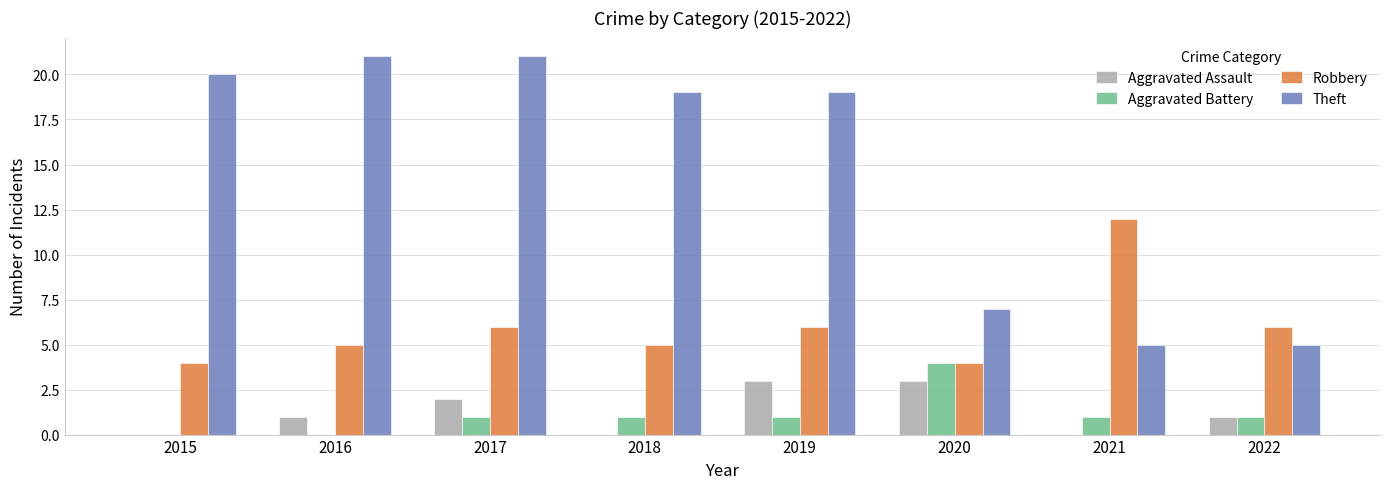

What is the sum of the Aggravated Assault values at 2019 and 2022?

4